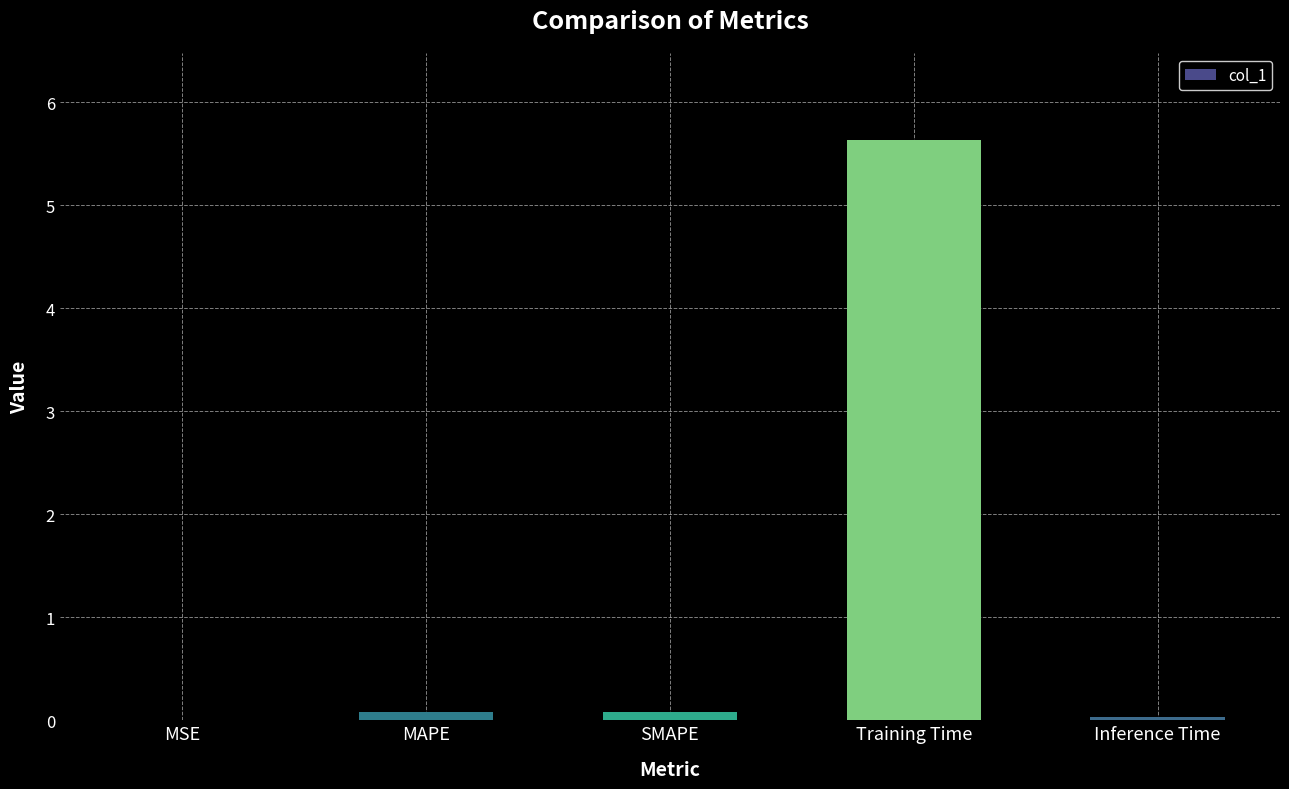

What is the average value?

1.2